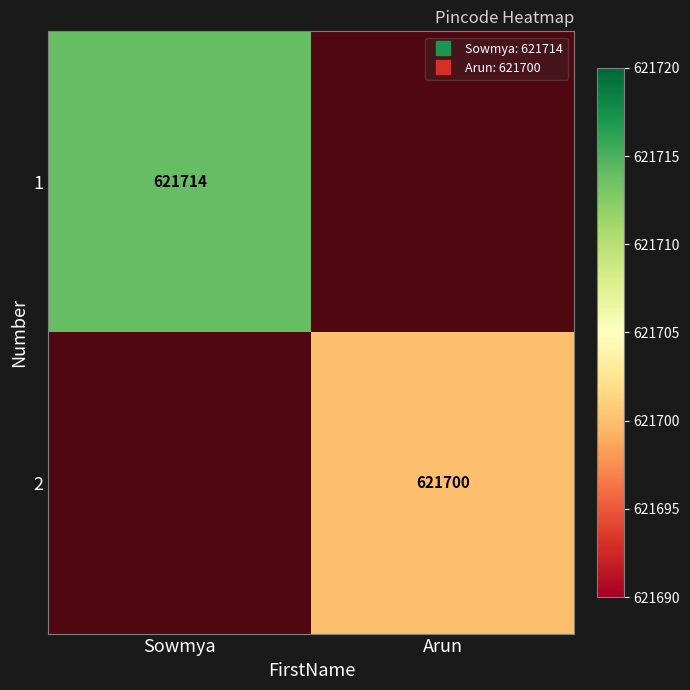

Is it true that 2 equals 0 at Sowmya?

True